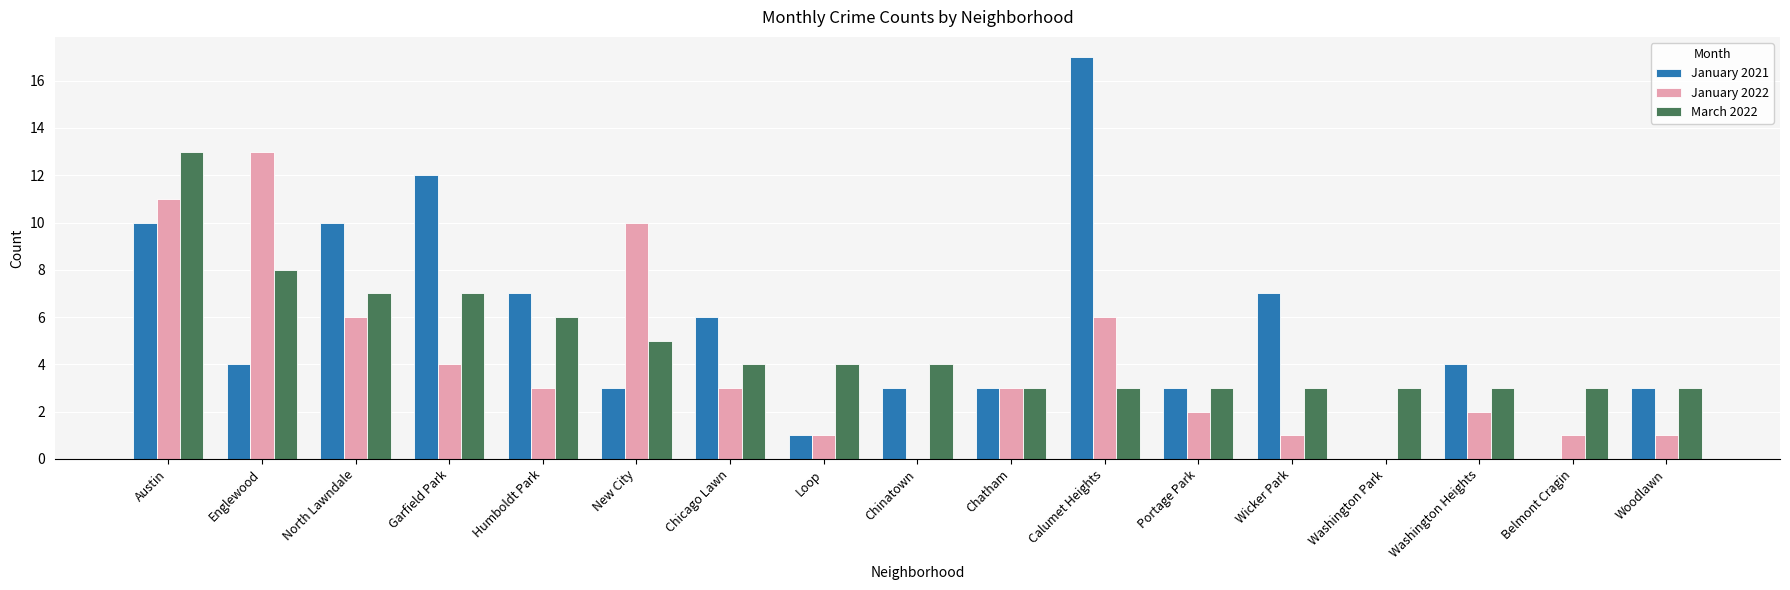

Does the chart contain stacked bars?

No